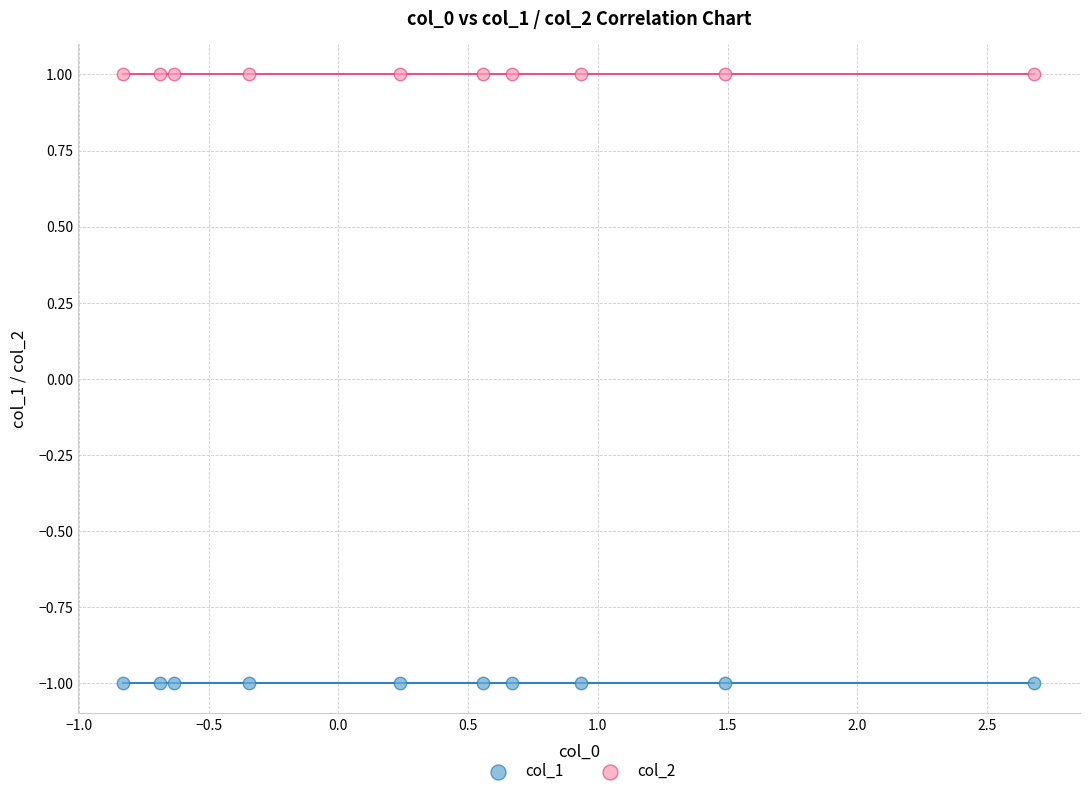

Which series reaches the maximum Y coordinate?

col_2